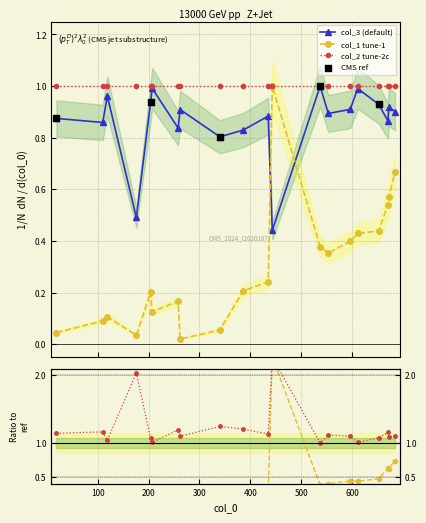

Which series has the largest Y range (max minus min)?

col_1